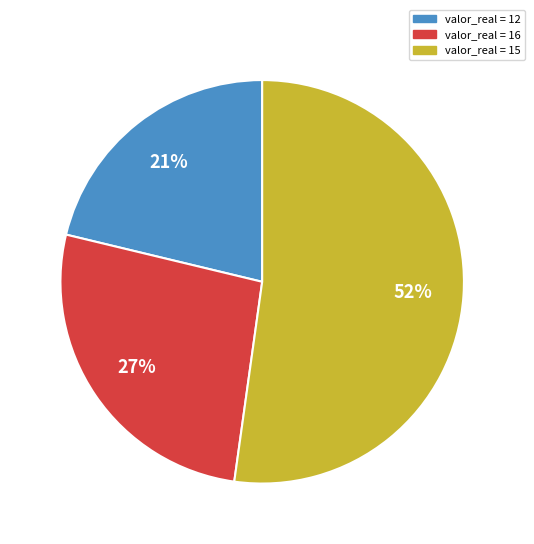

To the nearest percent, what is the difference between the largest and smallest slice percentages?

31%